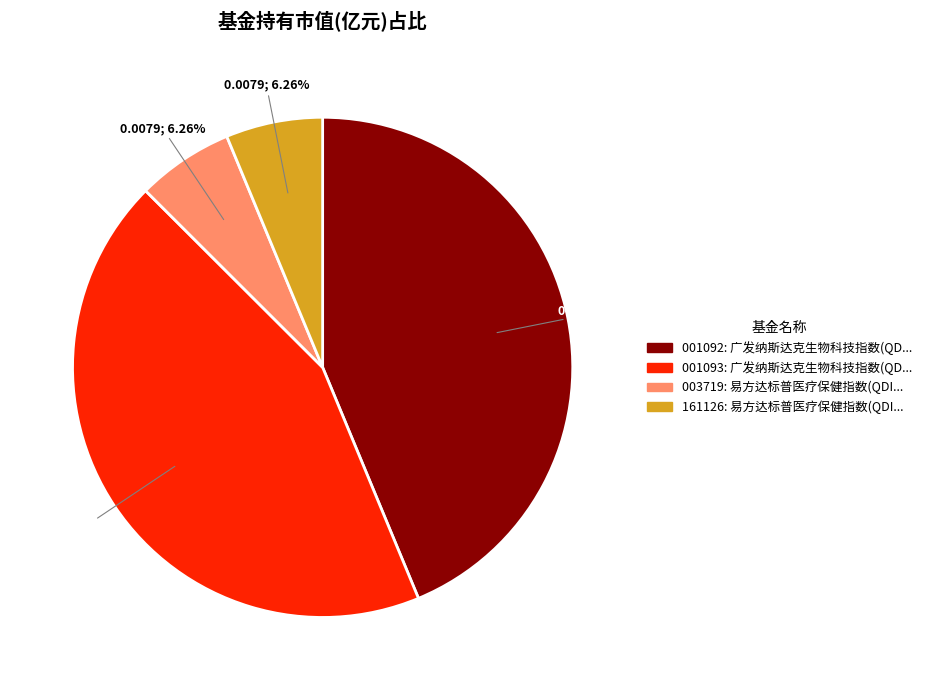

Does any single category account for the majority?

No